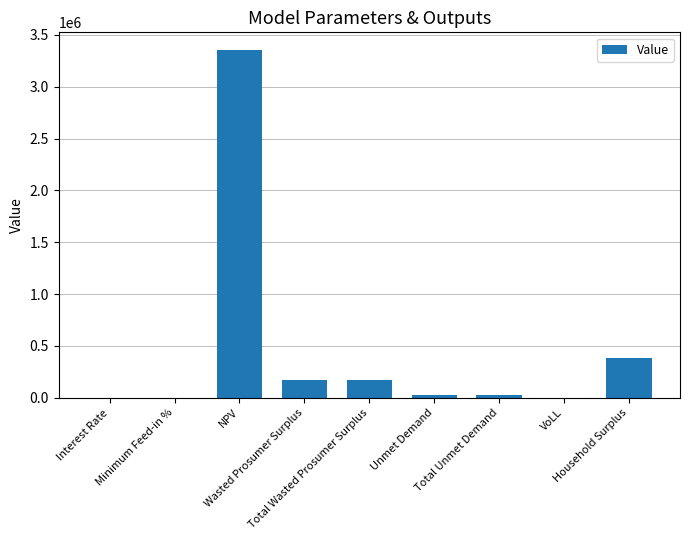

What is the greatest value displayed?

3355779.9